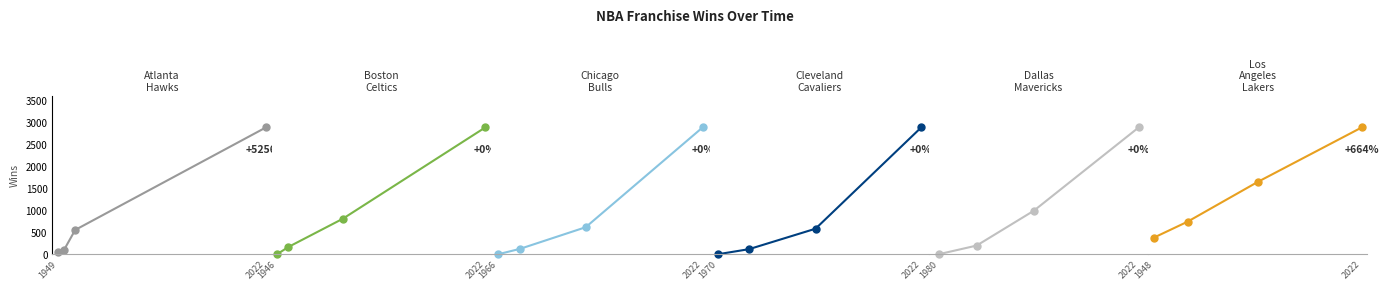

Reading left to right, extract all data points from this chart.

Atlanta Hawks: 54	90	555	2892
Boston Celtics: 0	200	1000	3570
Chicago Bulls: 0	100	500	2344
Cleveland Cavaliers: 0	80	400	1984
Dallas Mavericks: 0	120	600	1747
Los Angeles Lakers: 459	900	2000	3505